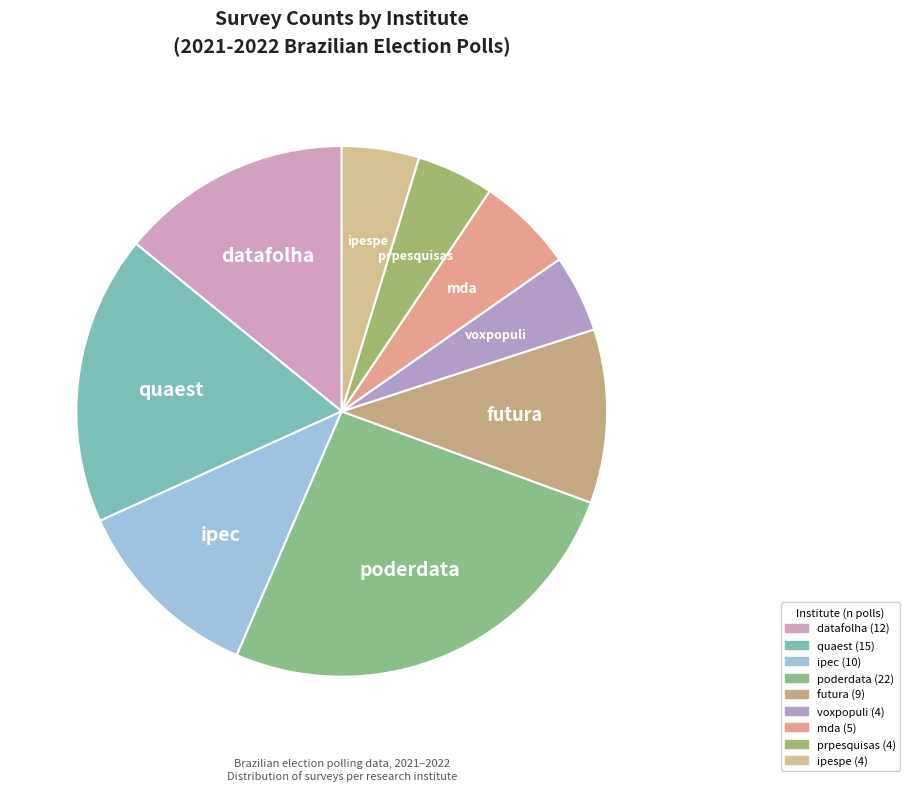

What is the ratio of the value at voxpopuli to the value at ipec?

0.4